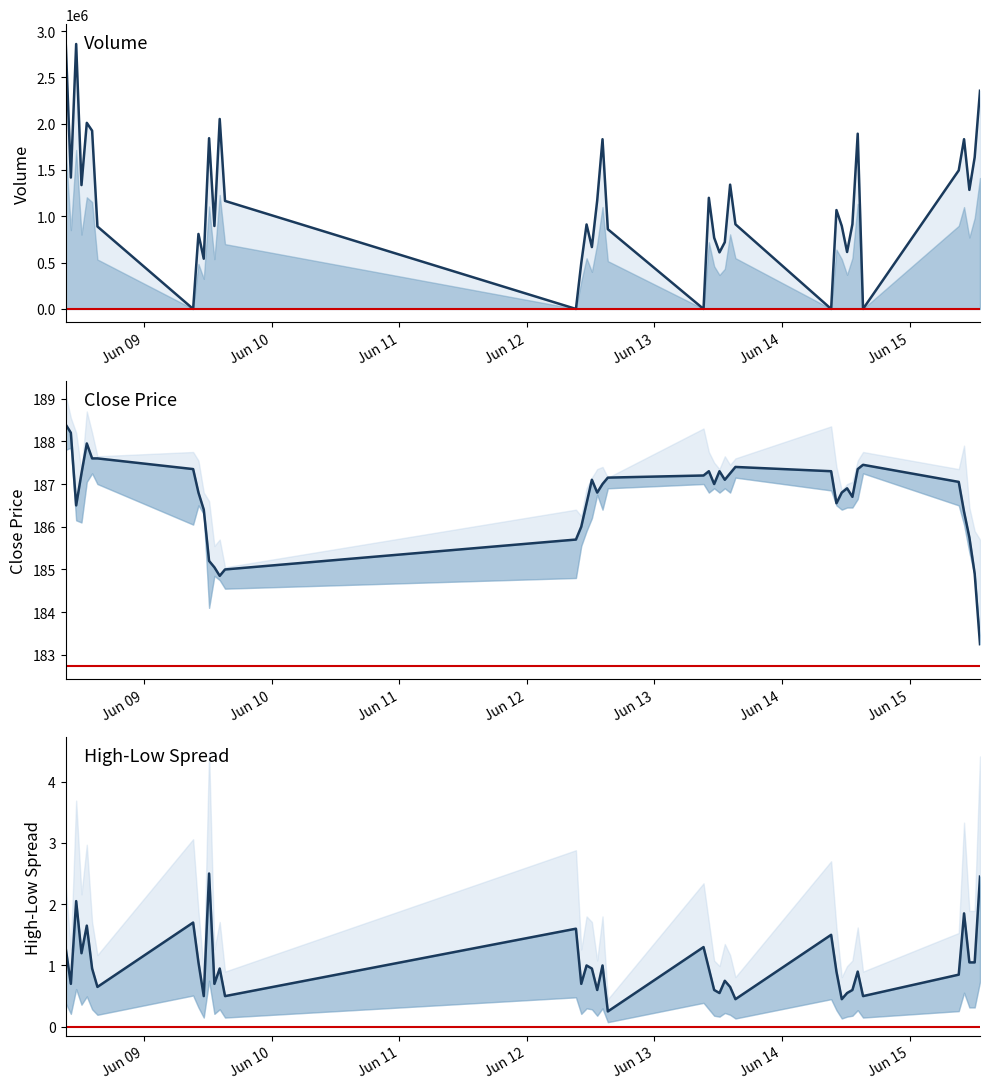

Count the number of categories in the chart.

40